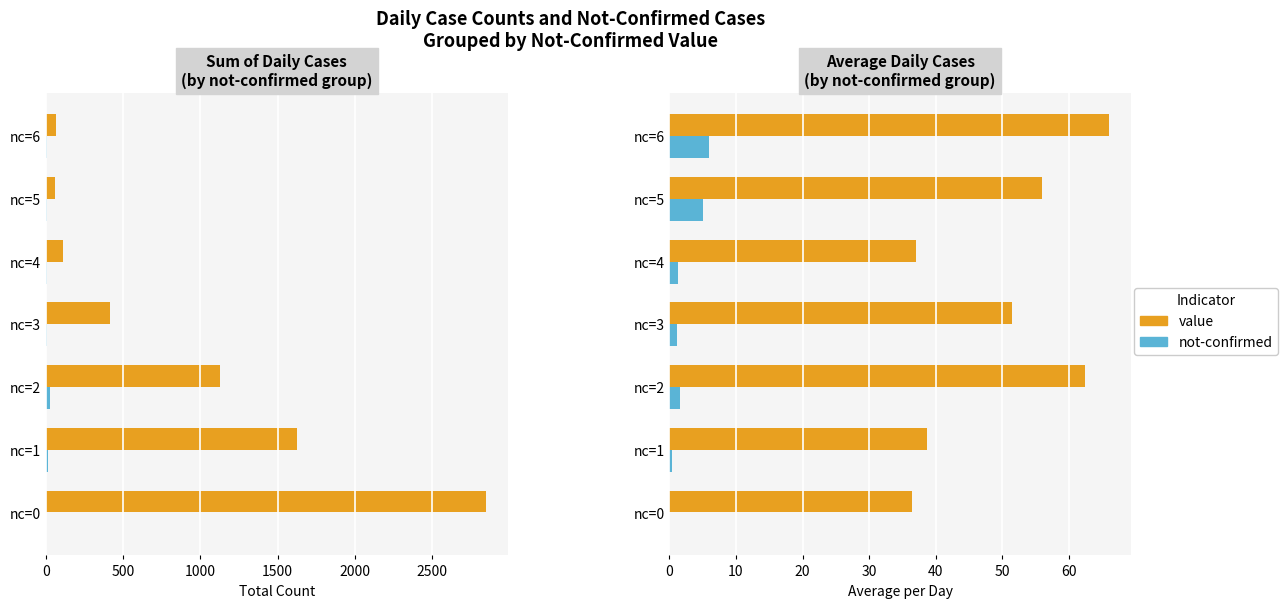

What is the difference between the highest and lowest values at nc=5?

51.0